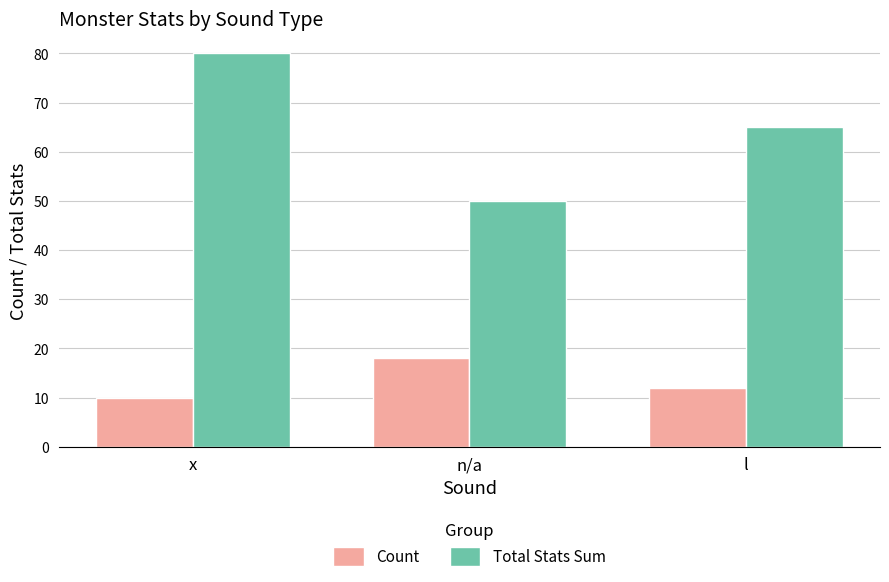

Reading right to left, extract all data points from this chart.

Count: l=12	n/a=18	x=10
Total Stats Sum: l=65	n/a=50	x=80